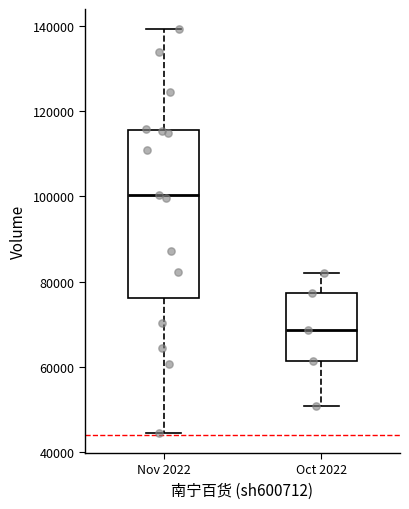

Which box is the tallest, from its lower edge to its upper edge?

Nov 2022